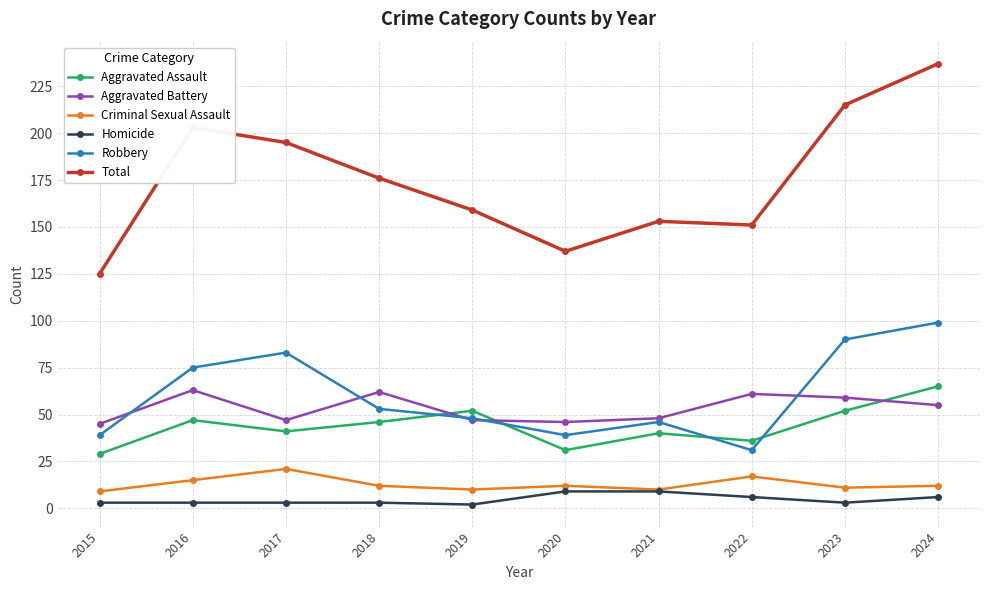

Where is the first local minimum for Aggravated Assault?

2017